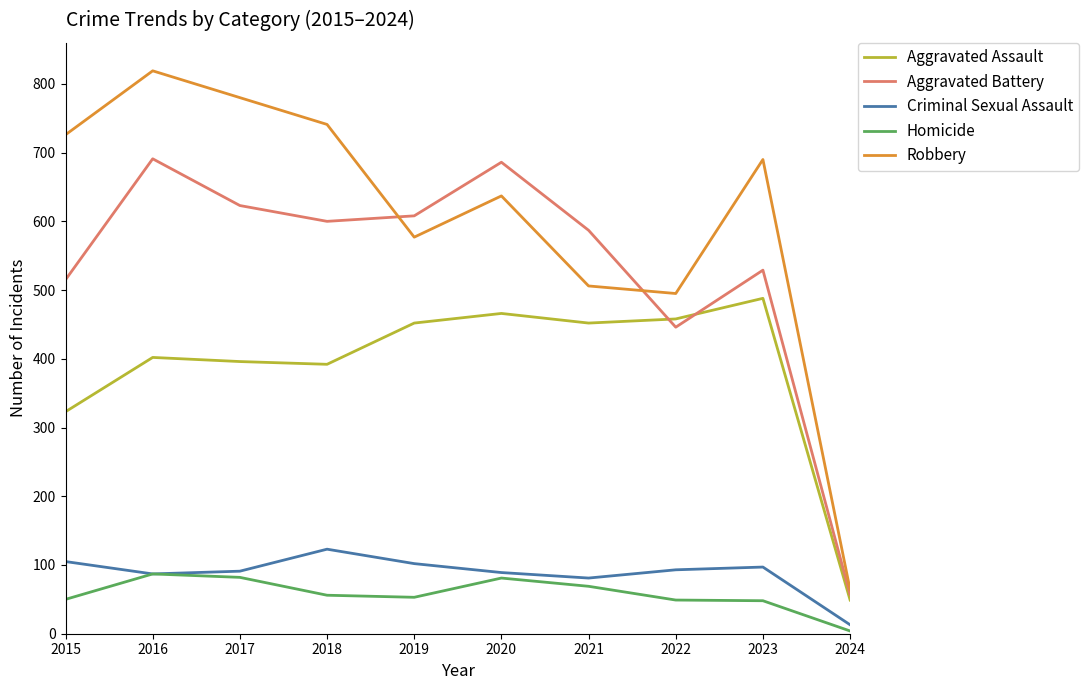

True or false: Criminal Sexual Assault has more than 1 points higher than both neighbors.

True